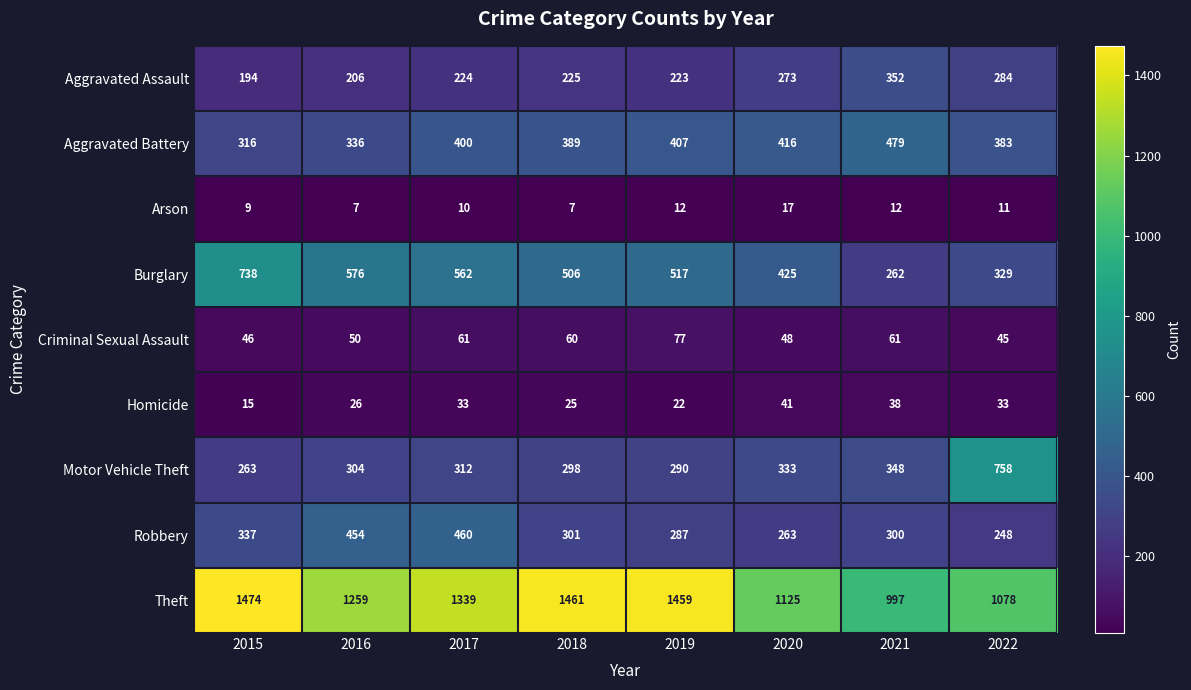

List the series in order of their peak value, lowest first.

Arson, Homicide, Criminal Sexual Assault, Aggravated Assault, Robbery, Aggravated Battery, Burglary, Motor Vehicle Theft, Theft